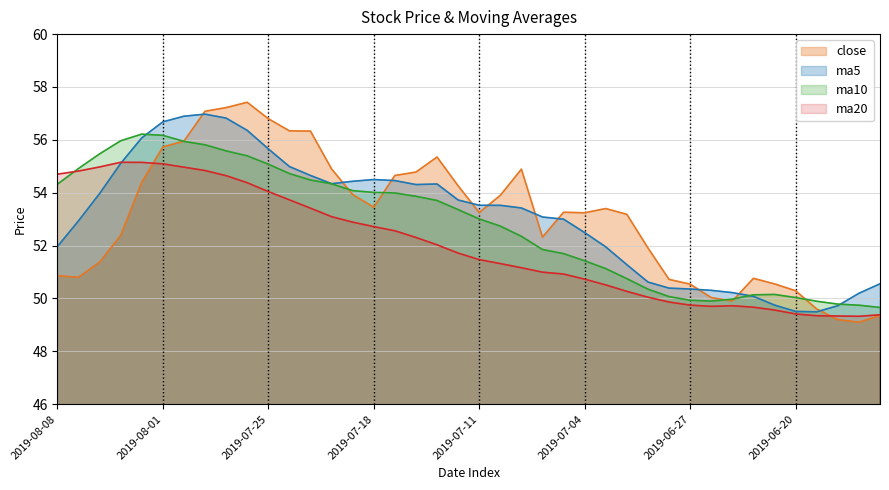

What is the sum of all close values?

2123.4